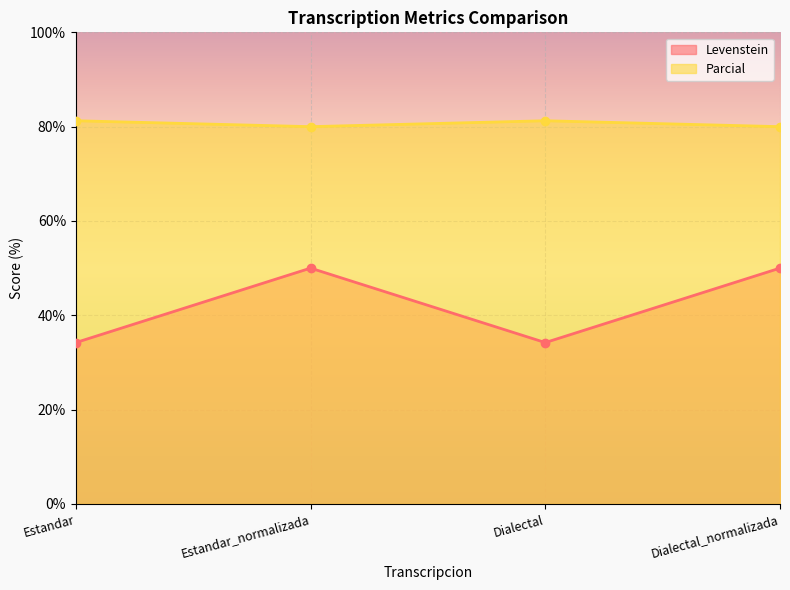

What is the difference between the Parcial values at Dialectal and Dialectal_normalizada?

1.2